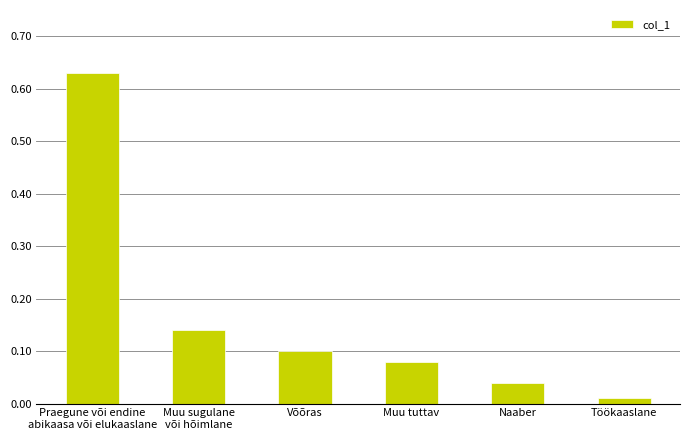

At which category does the chart reach its peak across all series?

Praegune või endine
abikaasa või elukaaslane